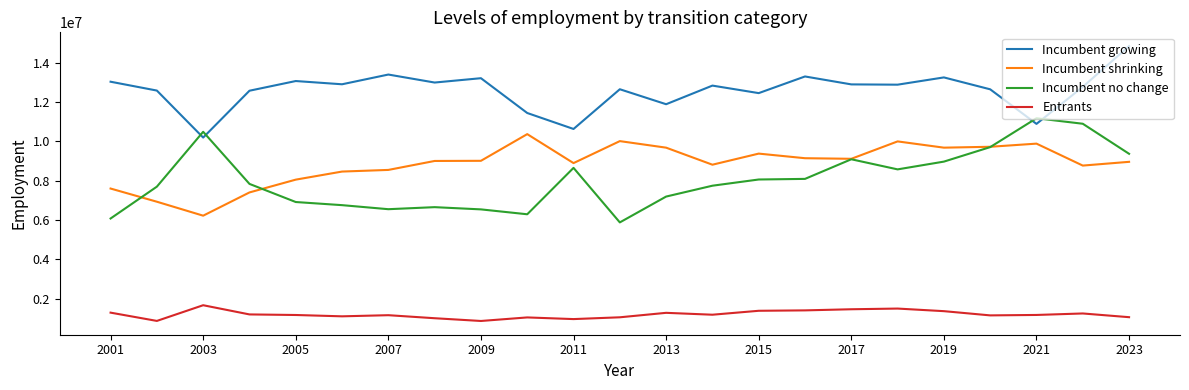

What is the average value of the Incumbent growing series?

12580264